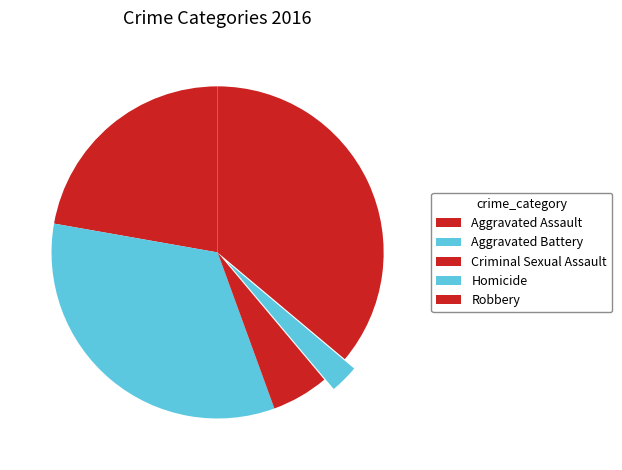

Rank the categories by value from highest to lowest.

Robbery, Aggravated Battery, Aggravated Assault, Criminal Sexual Assault, Homicide